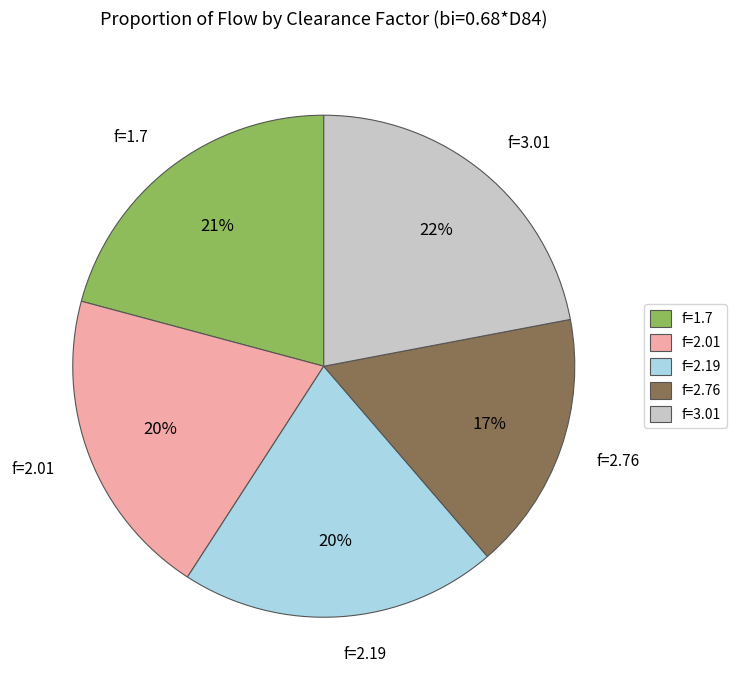

Approximately how many times larger is the value at f=2.01 compared to f=2.76?

1.2